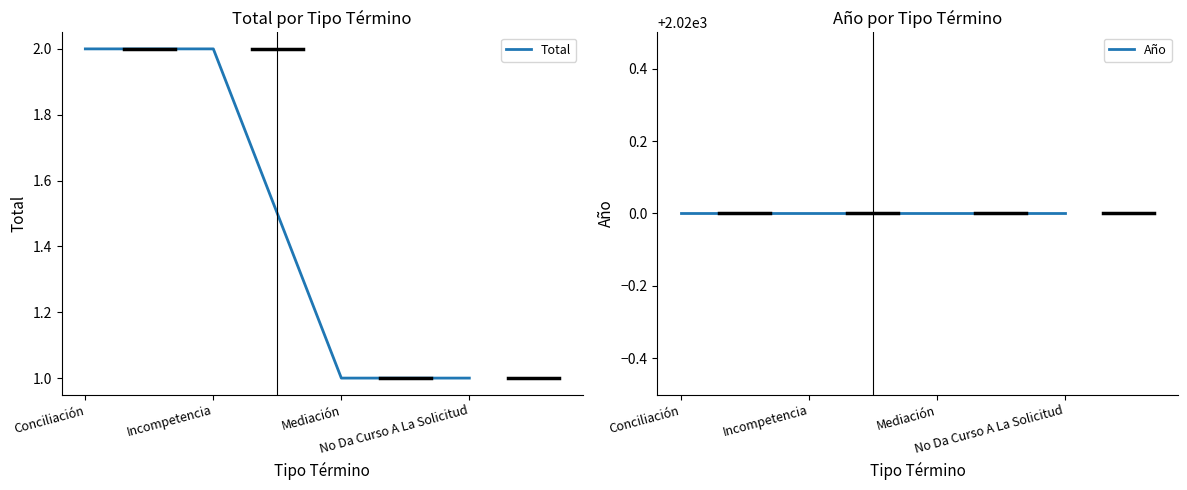

Is it true that Año equals 2867 at Conciliación?

False